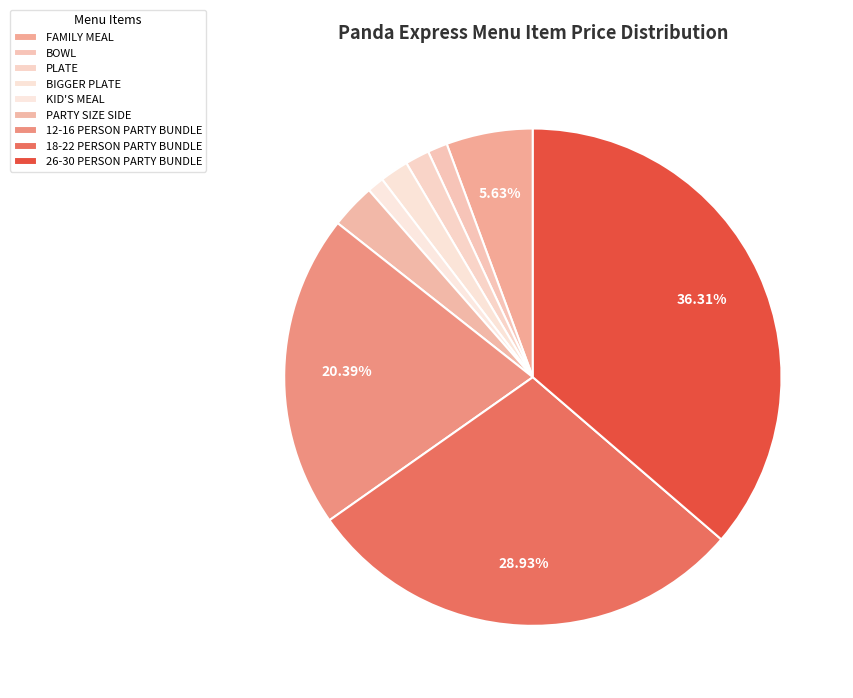

Does any single category account for the majority?

No